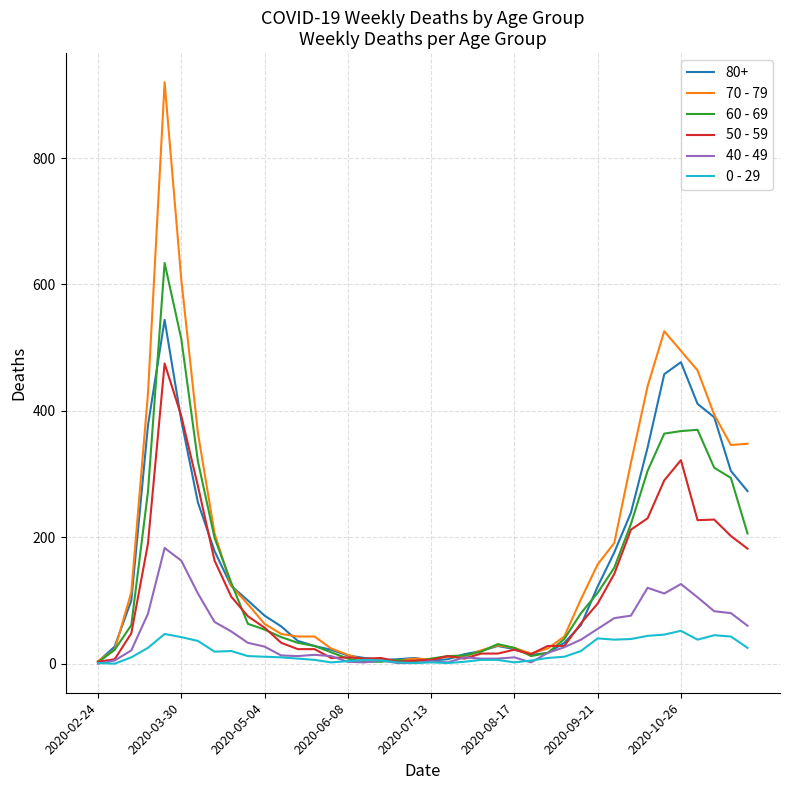

Rank the series by their maximum value, from lowest to highest.

0 - 29, 40 - 49, 50 - 59, 80+, 60 - 69, 70 - 79